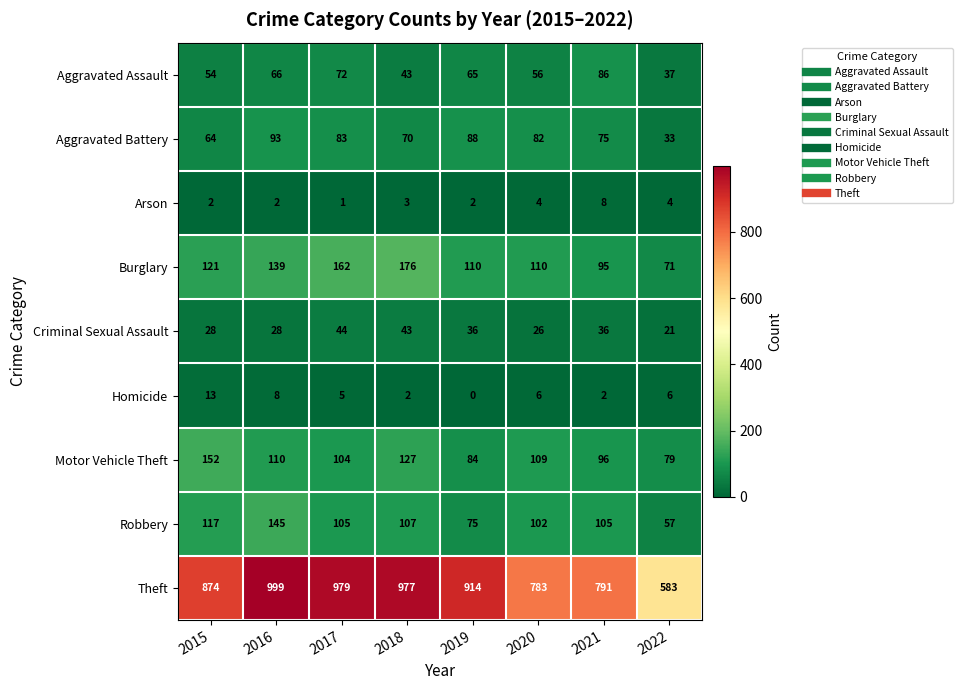

At which category is the sum across all series the highest?

2016